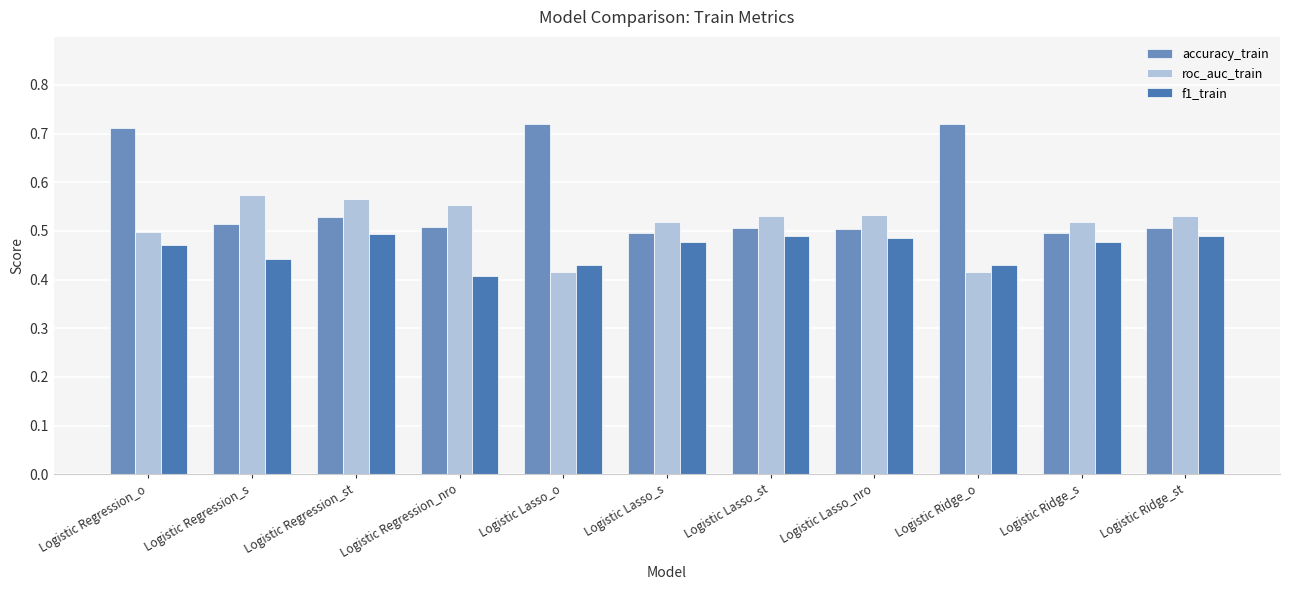

What is the total value across all series at Logistic Lasso_nro?

1.5